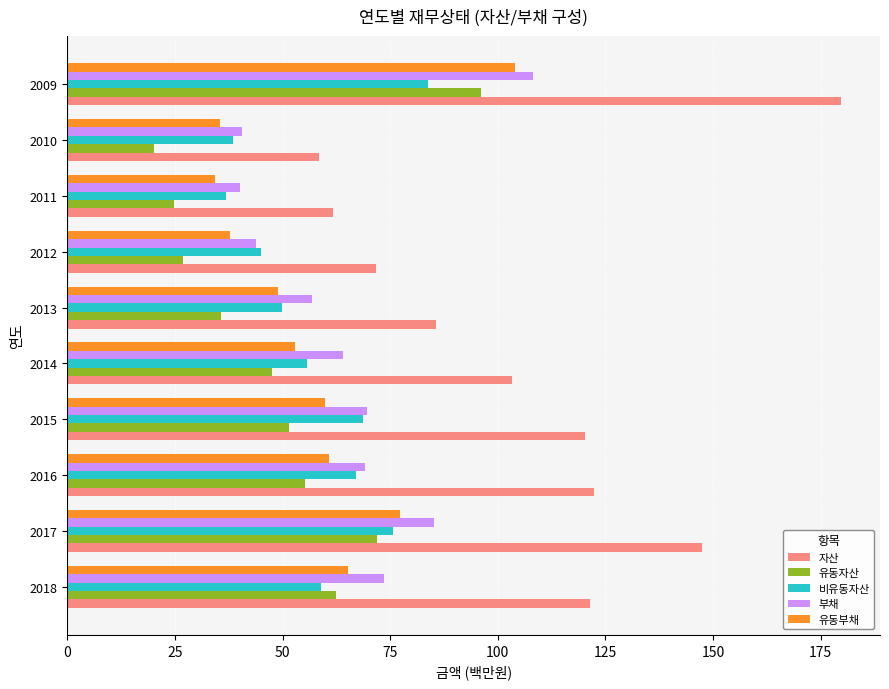

What is the difference between the second highest and second lowest values in the 자산 series?

85.8